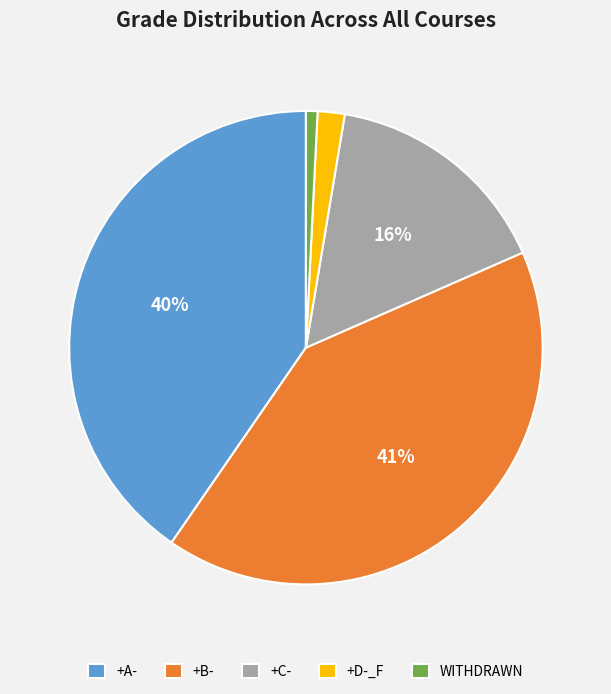

Is it true that +D-_F is 9% of the pie?

False